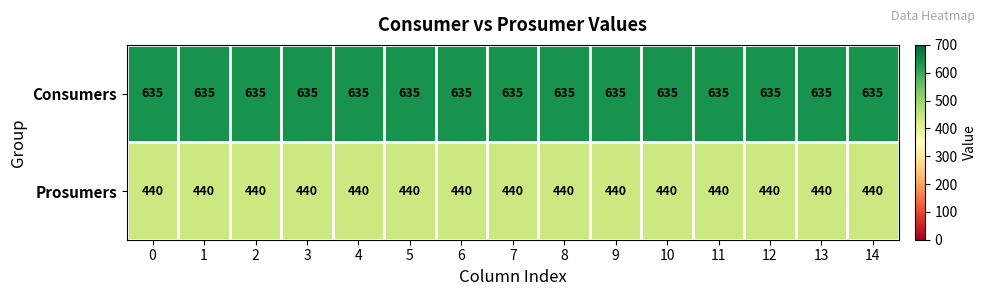

What is the lowest value of the Prosumers series?

440